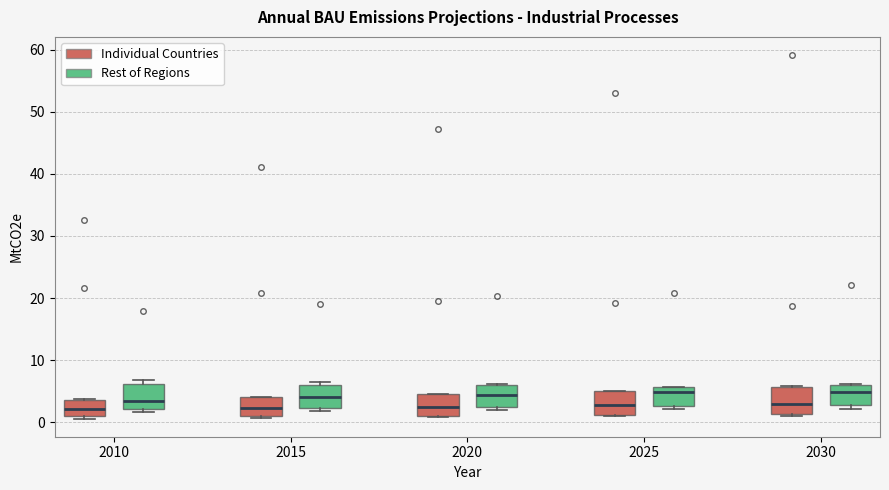

Reading left to right, transcribe this box plot: for each box, give where its median line is, the range the box spans, and where its two whiskers end, as read against the y-axis. The values are not printed on the chart, so give them approximately, as read against the axis.

2010 (Individual Countries): median 2, box 1 to 4, whiskers 1 (just below the box's lower edge) to 4
2010 (Rest of Regions): median 3, box 2 to 6, whiskers 2 (just below the box's lower edge) to 7
2015 (Individual Countries): median 2, box 1 to 4, whiskers 1 (just below the box's lower edge) to 4
2015 (Rest of Regions): median 4, box 2 to 6, whiskers 2 (just below the box's lower edge) to 6 (just above the box's upper edge)
2020 (Individual Countries): median 2, box 1 to 4, whiskers 1 to 4
2020 (Rest of Regions): median 4, box 2 to 6, whiskers 2 (just below the box's lower edge) to 6
2025 (Individual Countries): median 3, box 1 to 5, whiskers 1 to 5
2025 (Rest of Regions): median 5, box 3 to 6, whiskers 2 to 6
2030 (Individual Countries): median 3, box 1 to 6, whiskers 1 to 6
2030 (Rest of Regions): median 5, box 3 to 6, whiskers 2 to 6